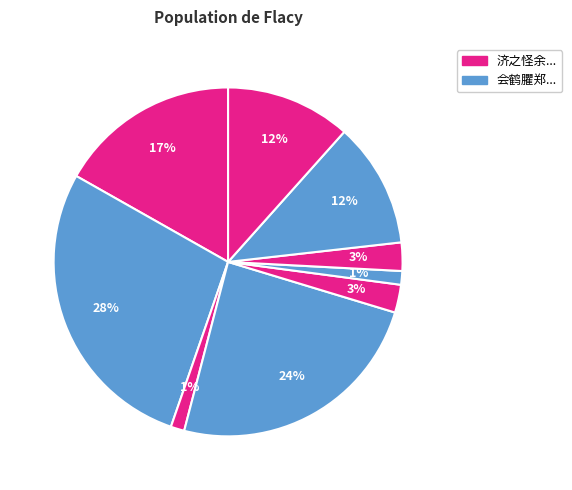

Count the number of slices in the pie.

9